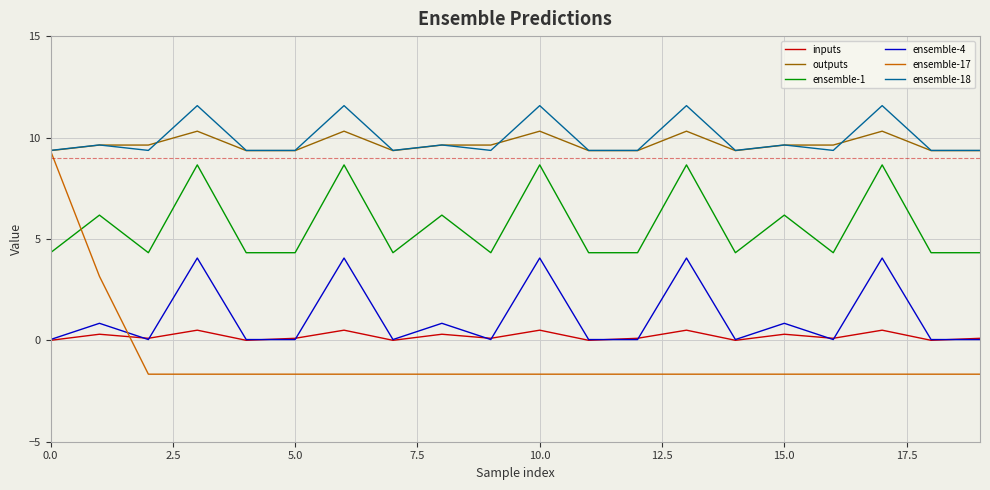

Which series has the widest spread of values?

ensemble-17